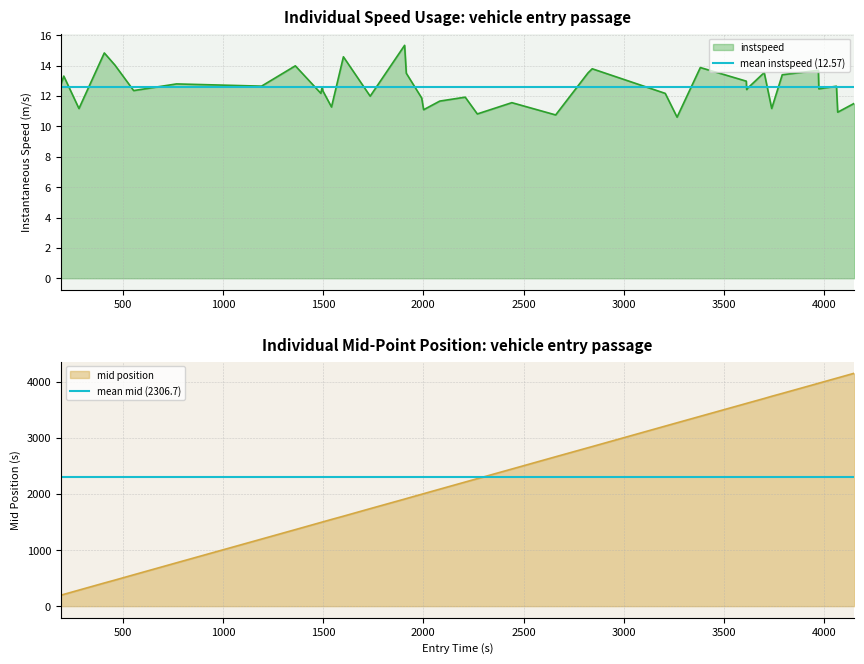

What is the average value of the mean instspeed (12.57) series?

12.6